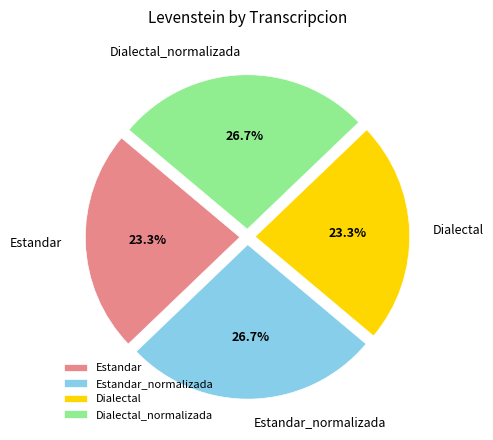

To the nearest percent, what is the difference between the Dialectal_normalizada and Estandar slice percentages?

3%